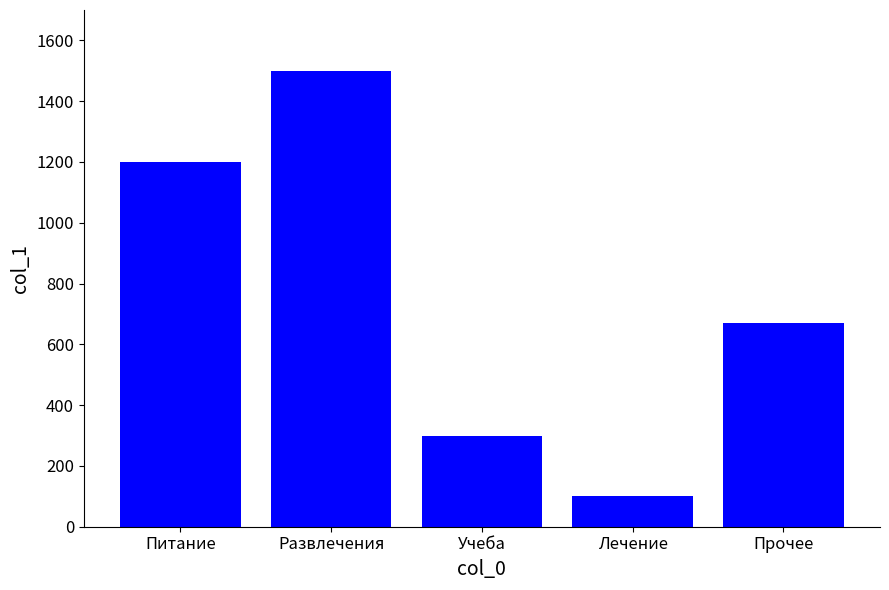

What is the average value?

754